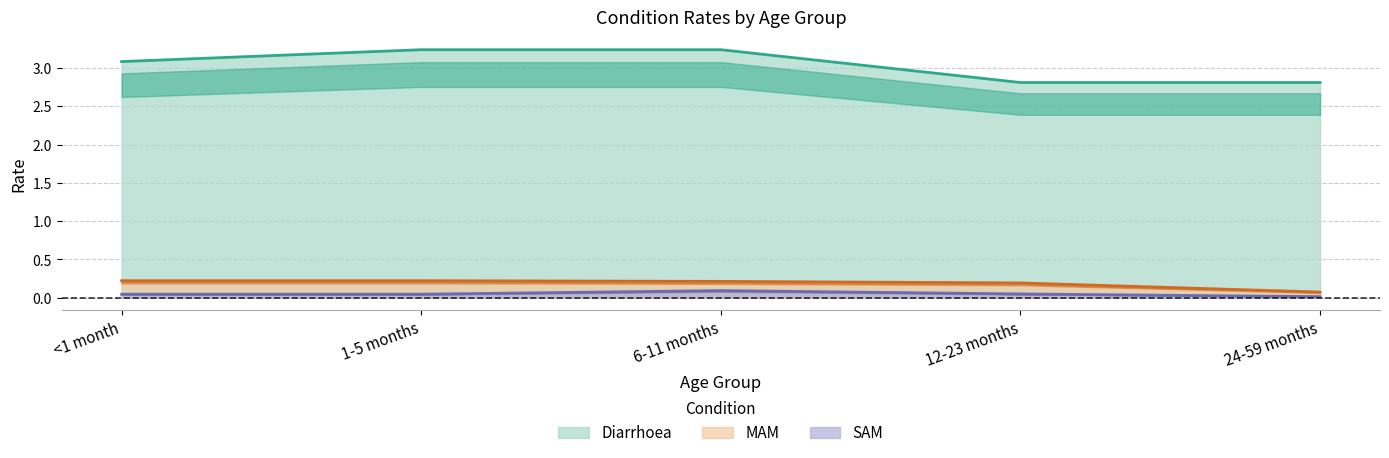

What are all the series names shown in the legend?

Diarrhoea, MAM, SAM